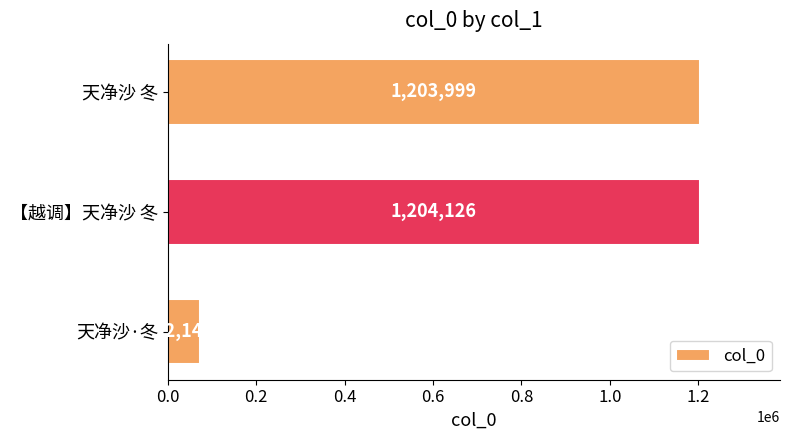

True or false: the data shows 1204126 at 【越调】天净沙 冬.

True